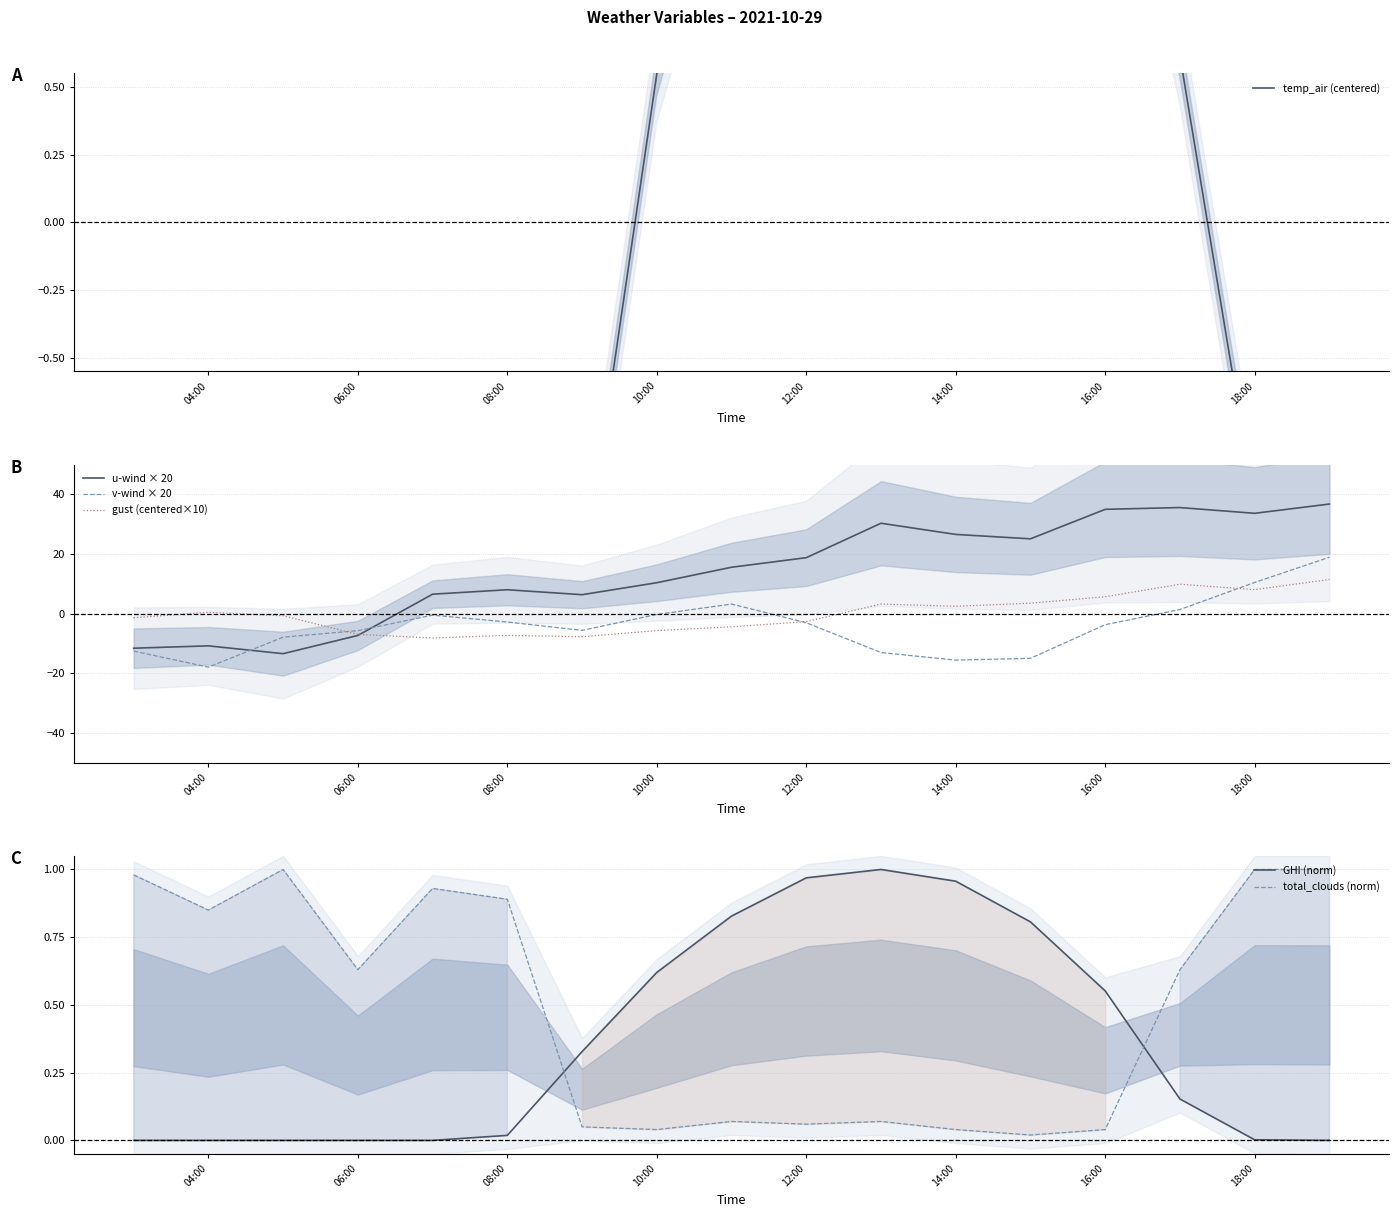

The value of v-wind × 20 at 06:00 is -2.1. True or false?

False